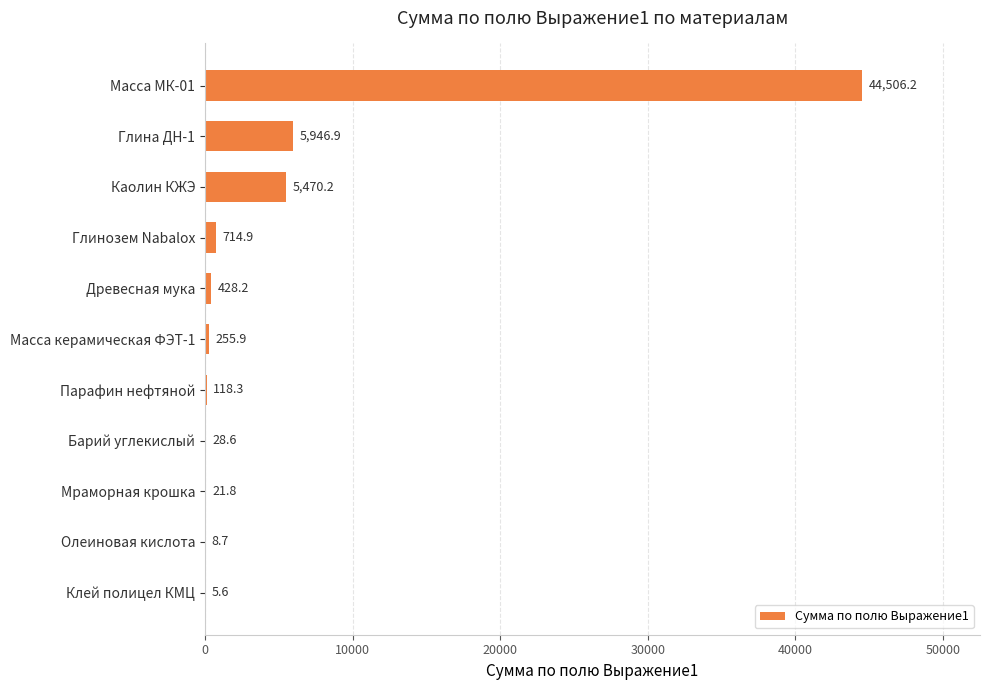

True or false: the data shows 44506.2 at Масса МК-01.

True